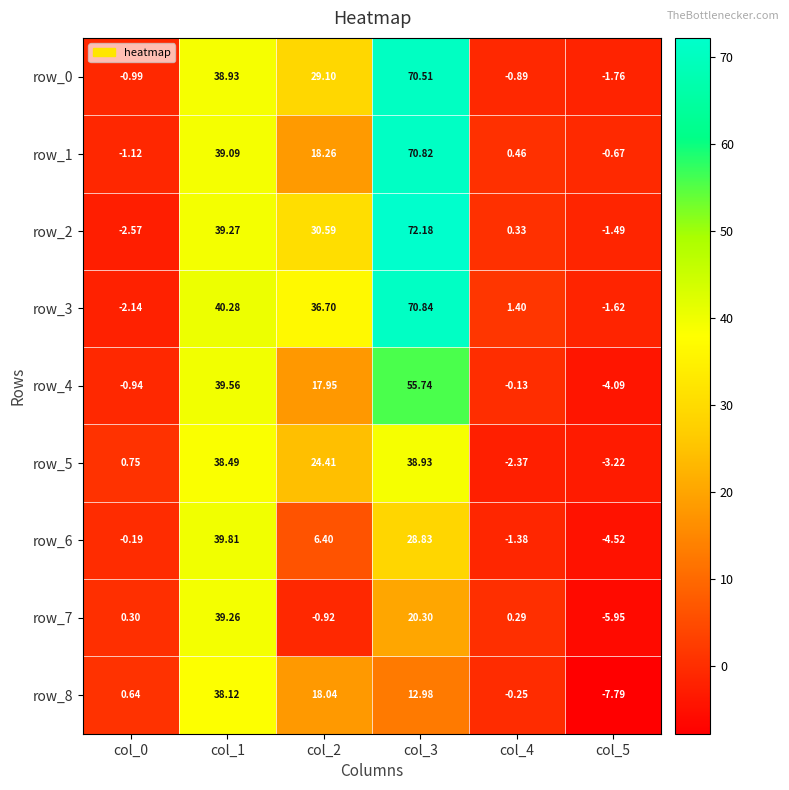

At which category is the sum across all series the highest?

col_3